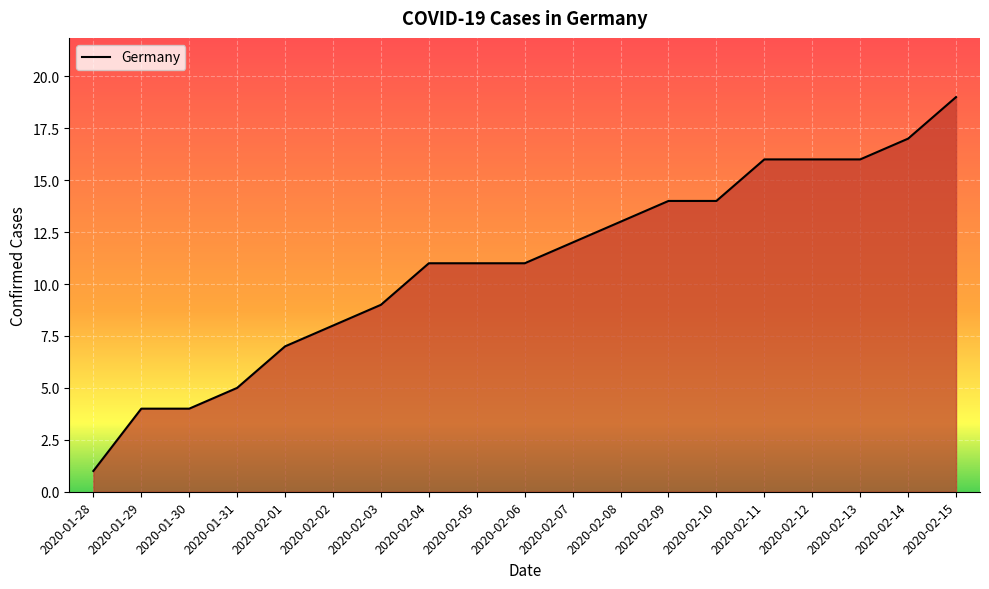

How many lines are shown in the chart?

1